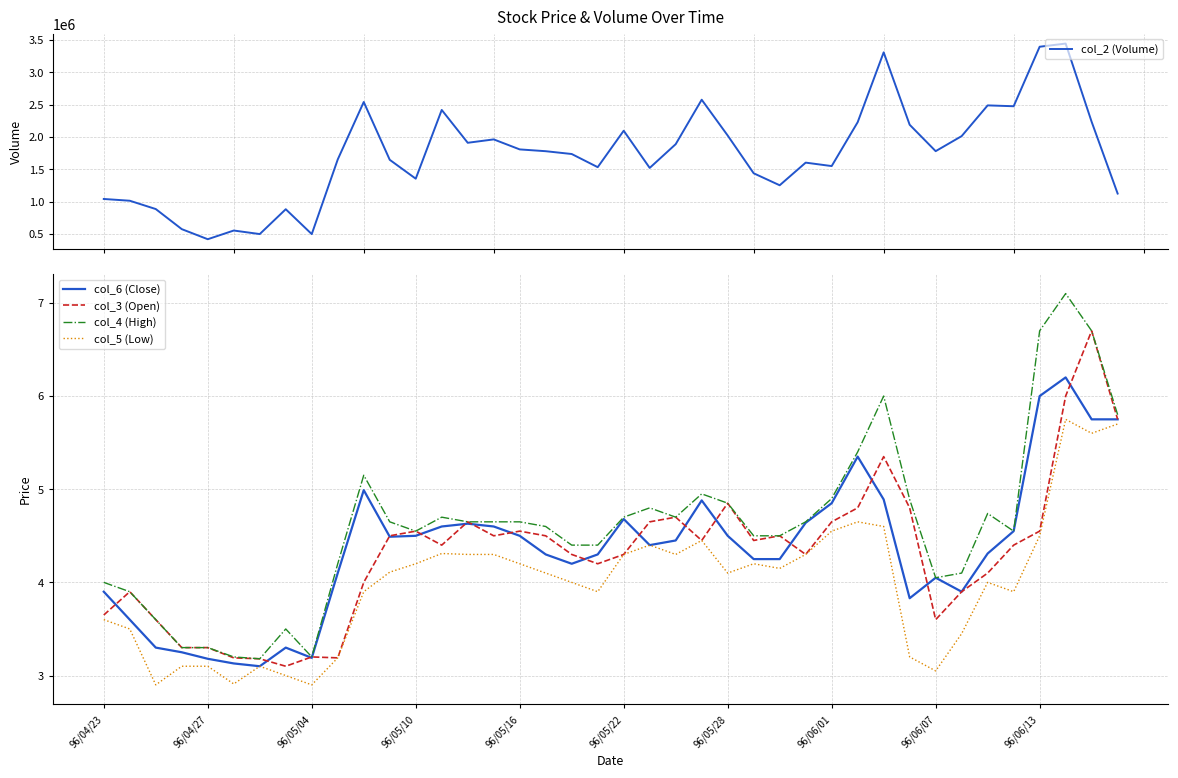

What is the total value across all series at 18?

1737116.9